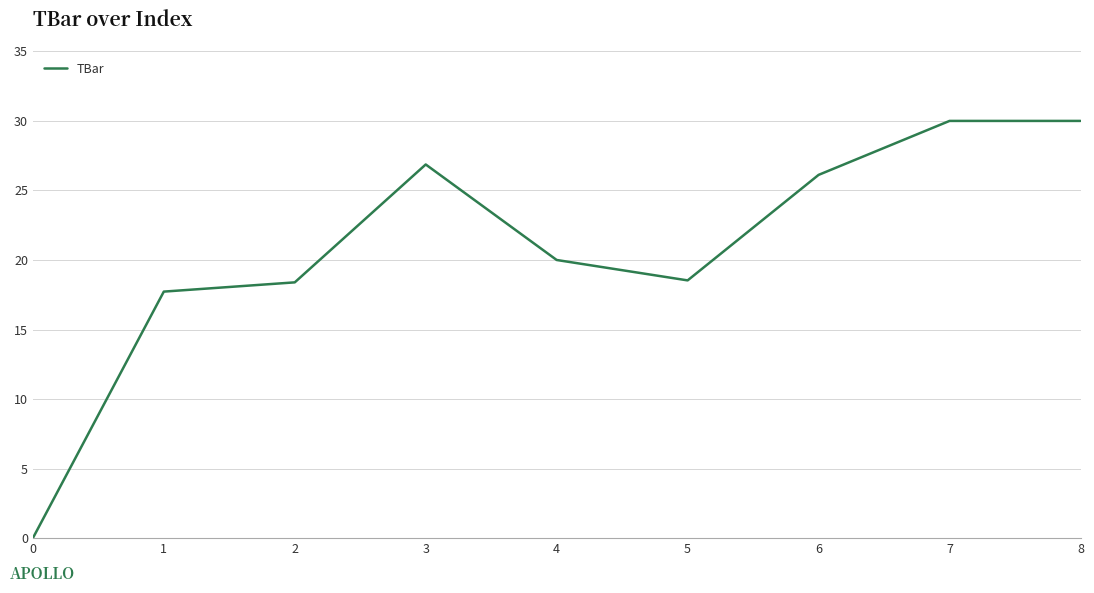

What is the change in value from 5 to 7?

+11.5